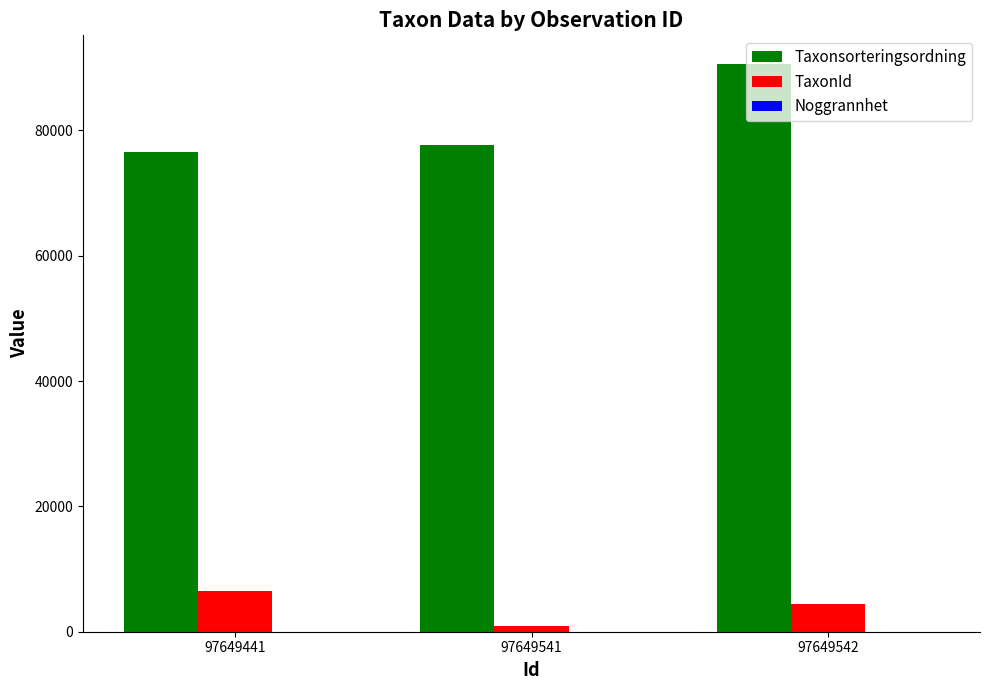

Which category has the highest value across all series?

97649542